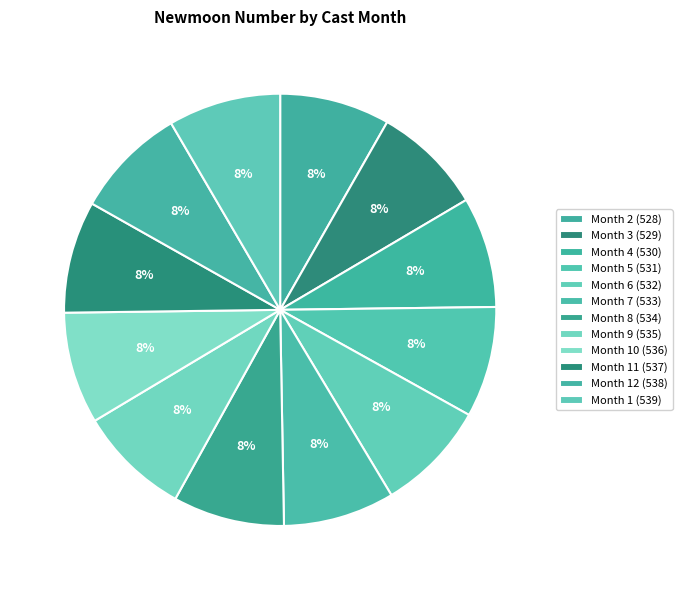

How many slices are in this pie chart?

12